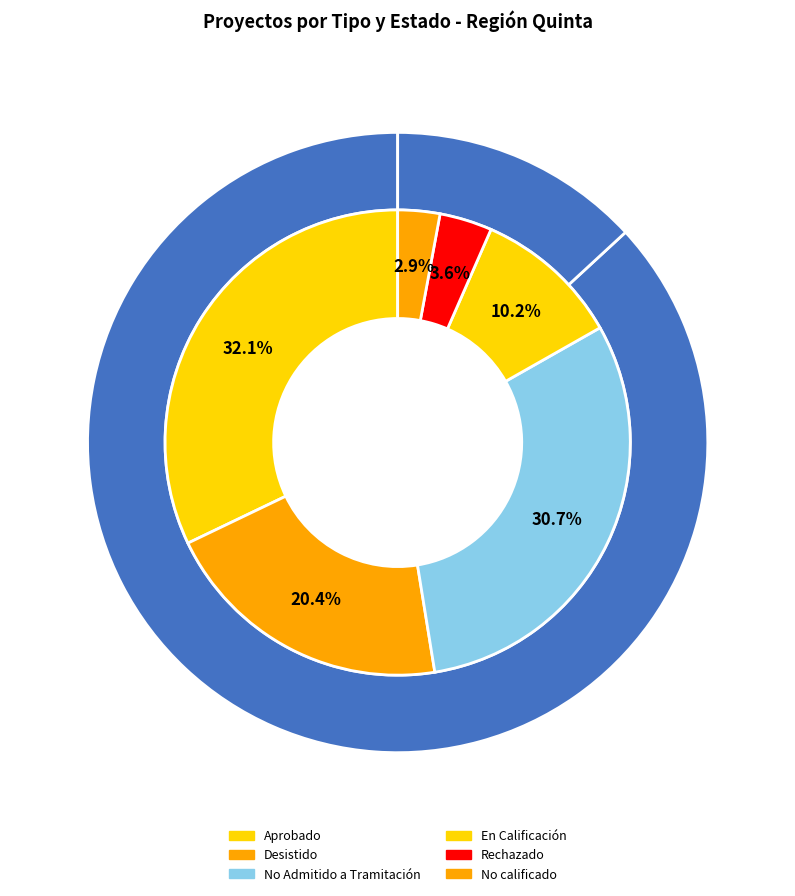

Is it true that DIA is 96% of the pie?

False